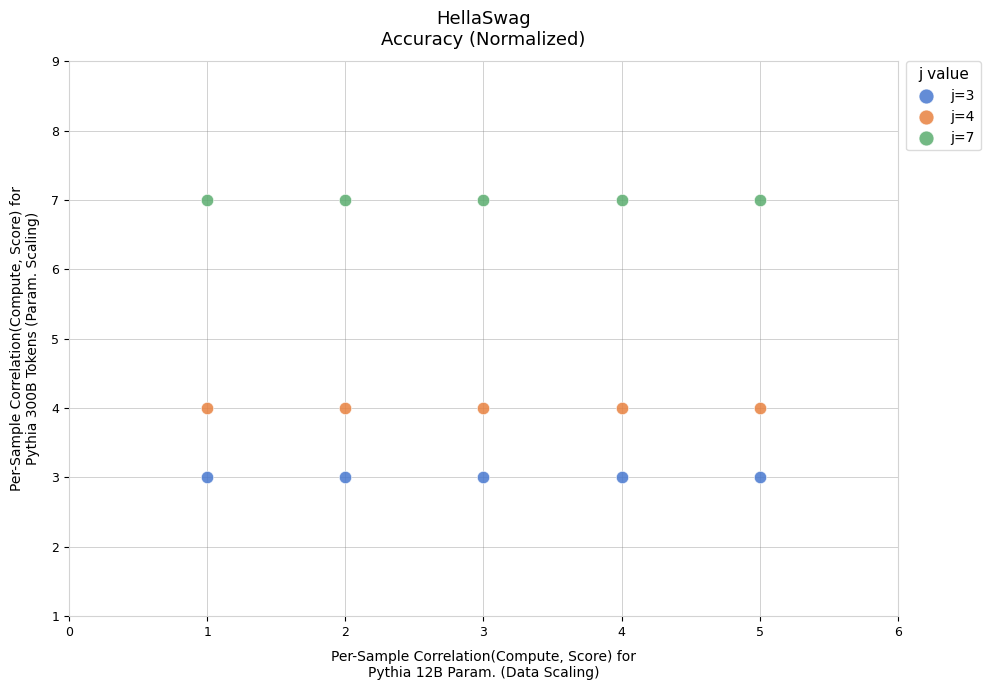

Which series contains the highest Y value?

j=7